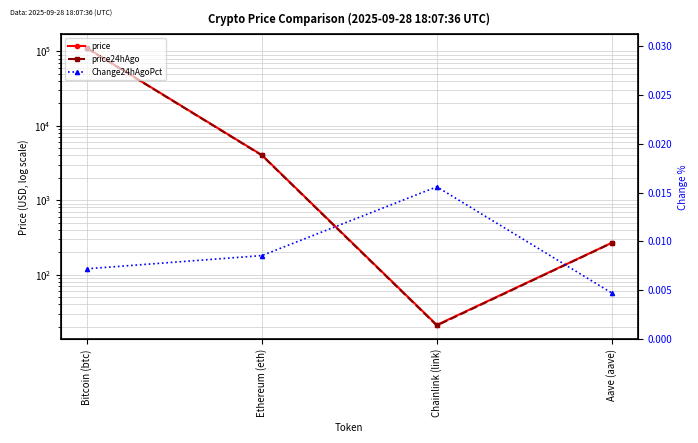

The value of Change24hAgoPct at Chainlink (link) is 0.0. True or false?

True